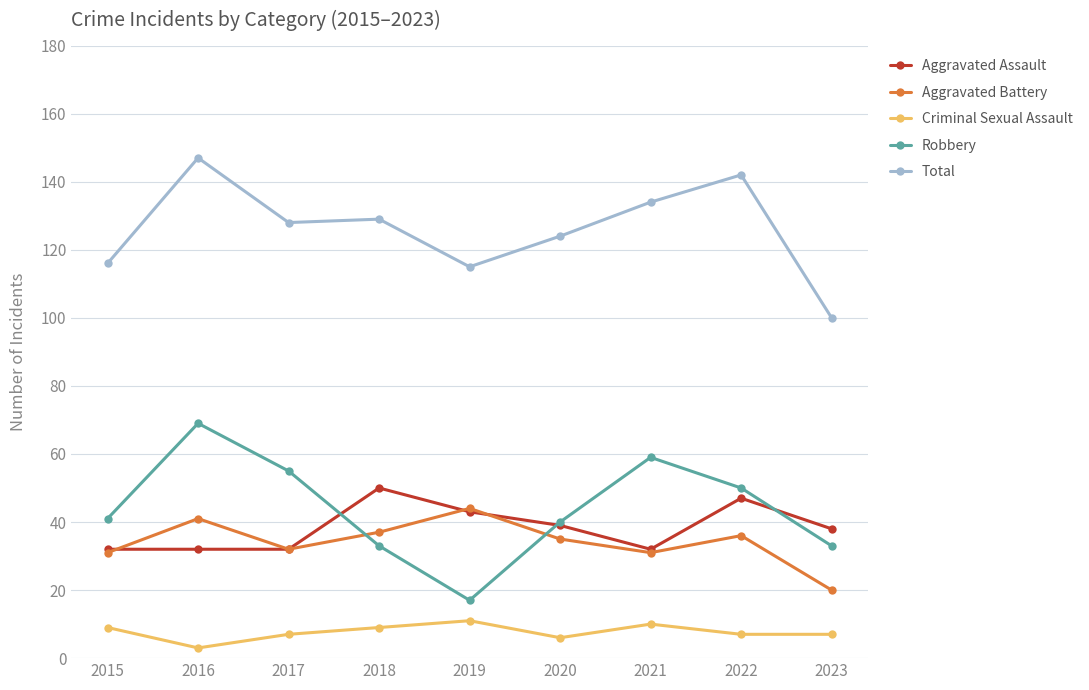

What is the maximum value shown in the chart?

147